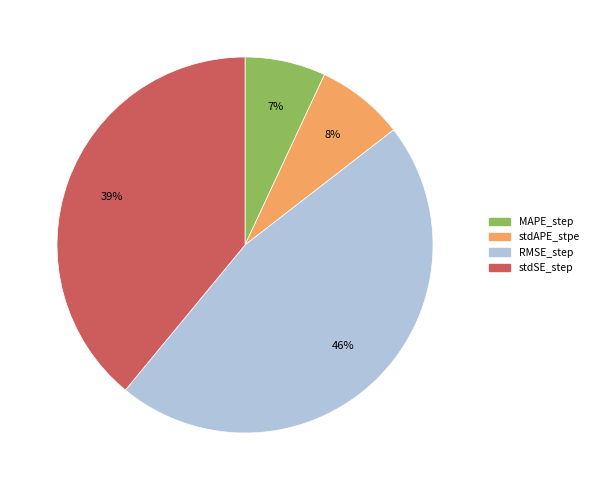

Rank the categories by value from highest to lowest.

RMSE_step, stdSE_step, stdAPE_stpe, MAPE_step